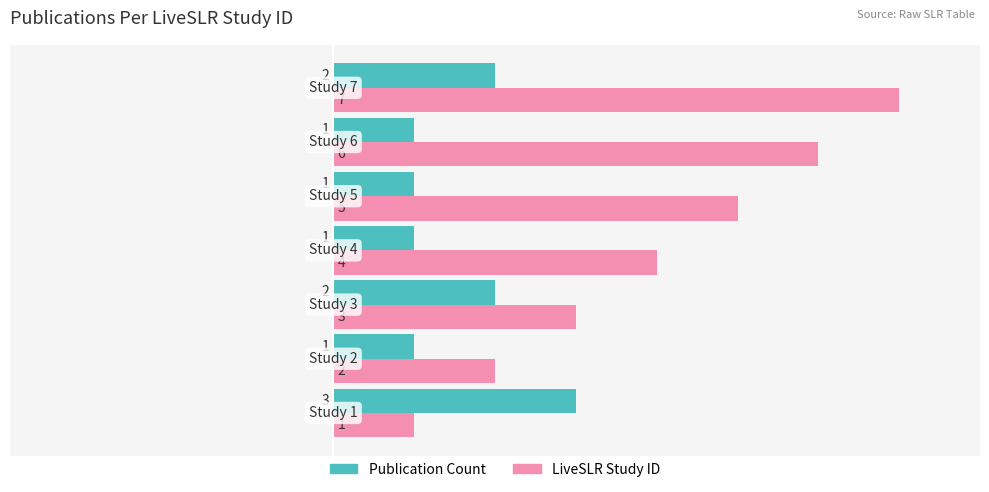

Count the LiveSLR Study ID values in the range 2 to 6.

5